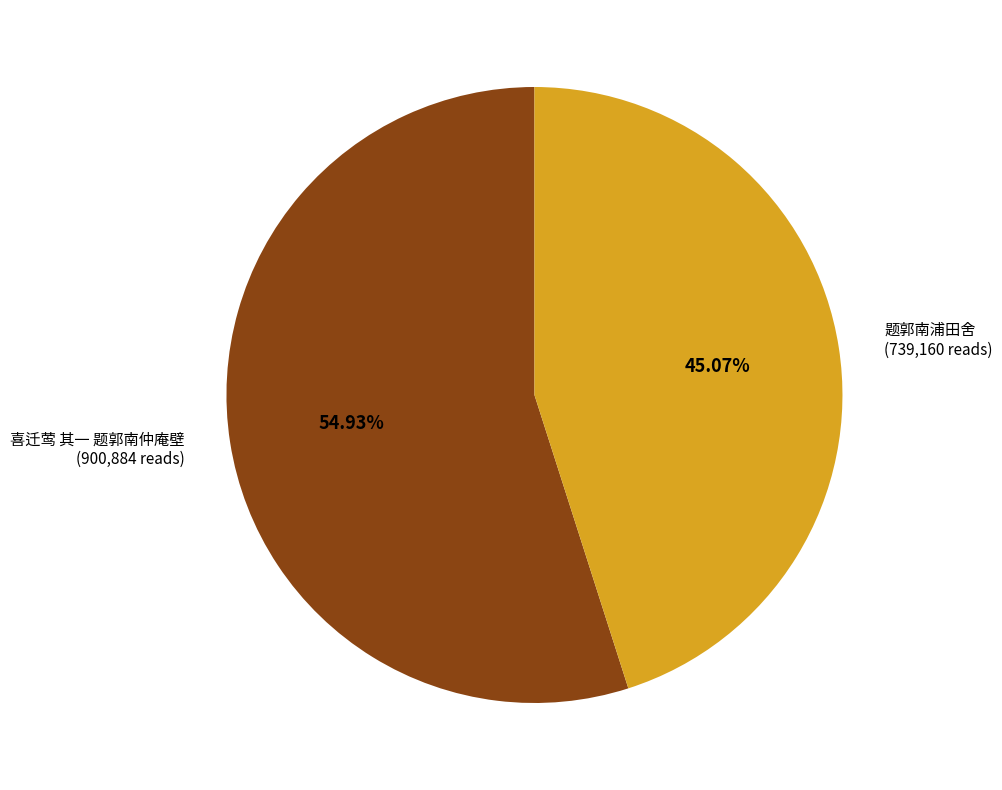

Which has a higher value, 题郭南浦田舍 or 喜迁莺 其一 题郭南仲庵壁?

喜迁莺 其一 题郭南仲庵壁